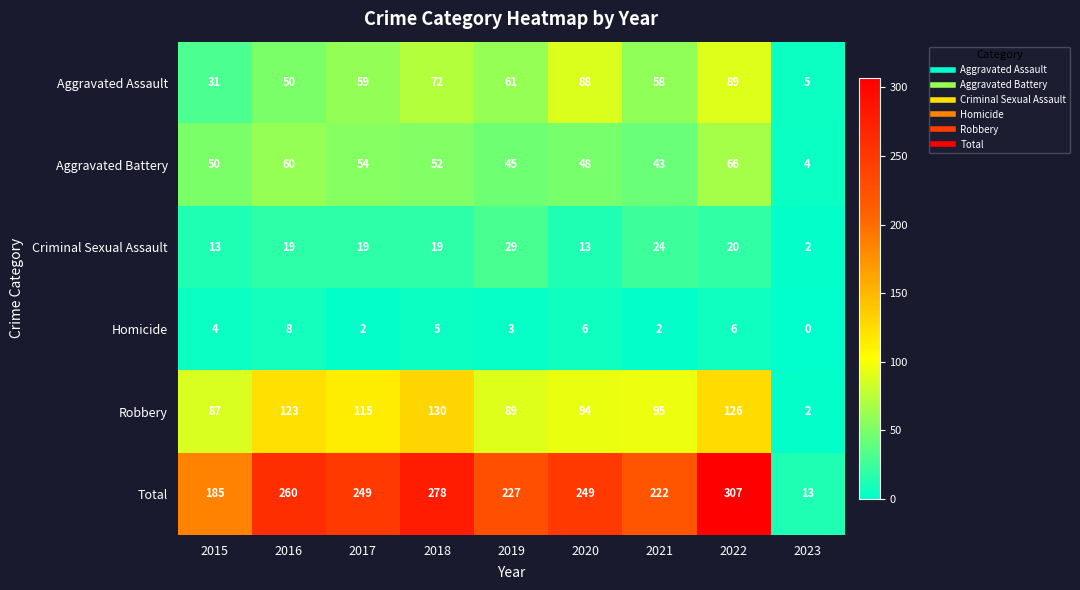

What is the difference between the second highest and second lowest values in the Aggravated Battery series?

17